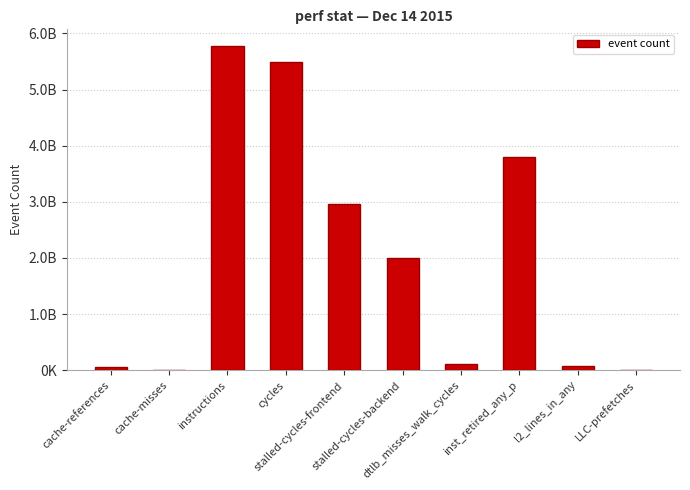

What is the average value?

2032152350